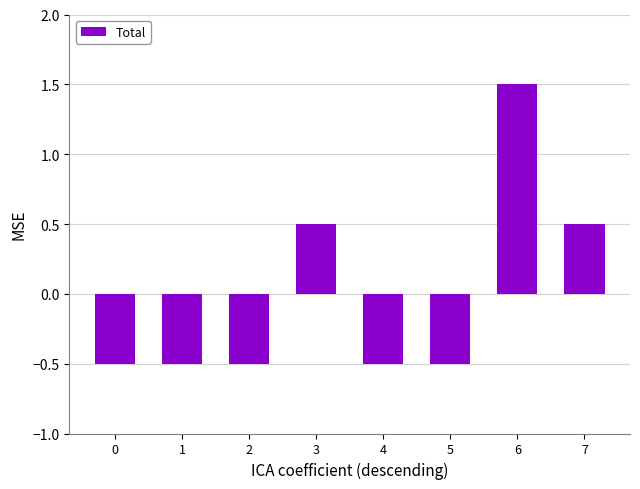

What is the value of the 3rd bar from the left?

-0.5